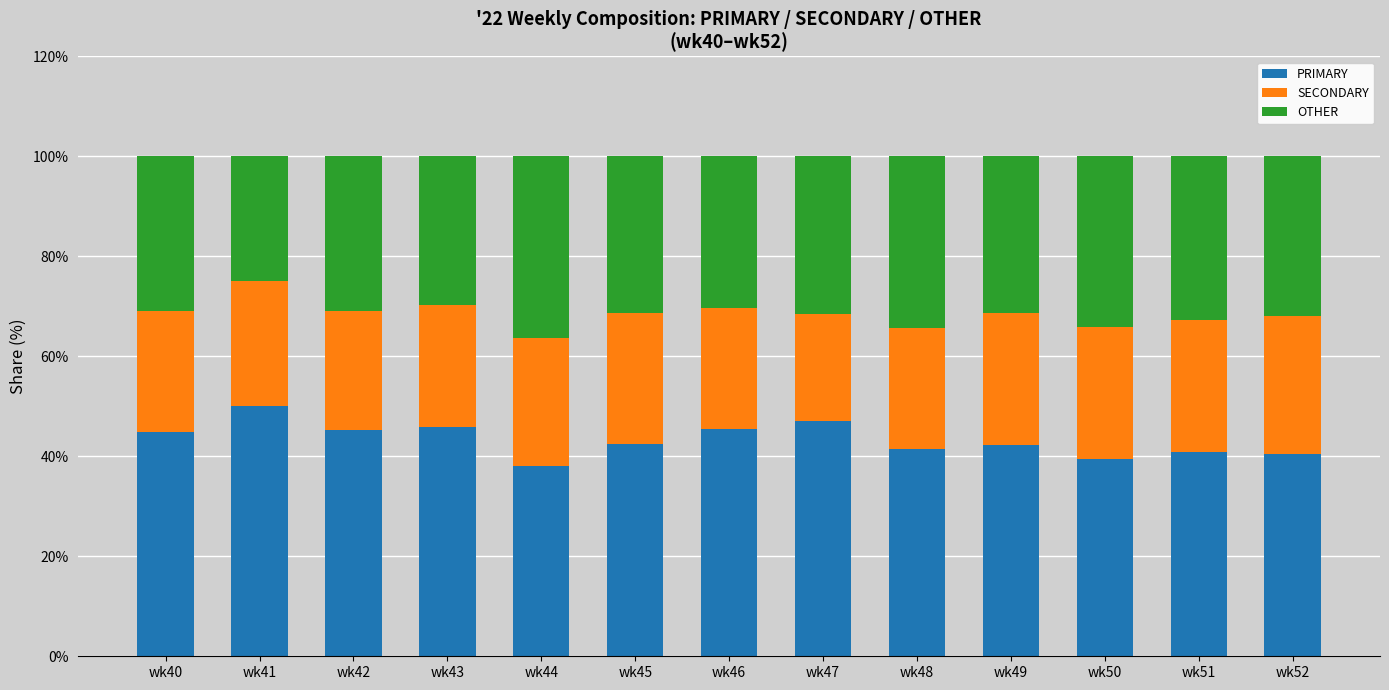

What is the minimum value for PRIMARY?

38.0